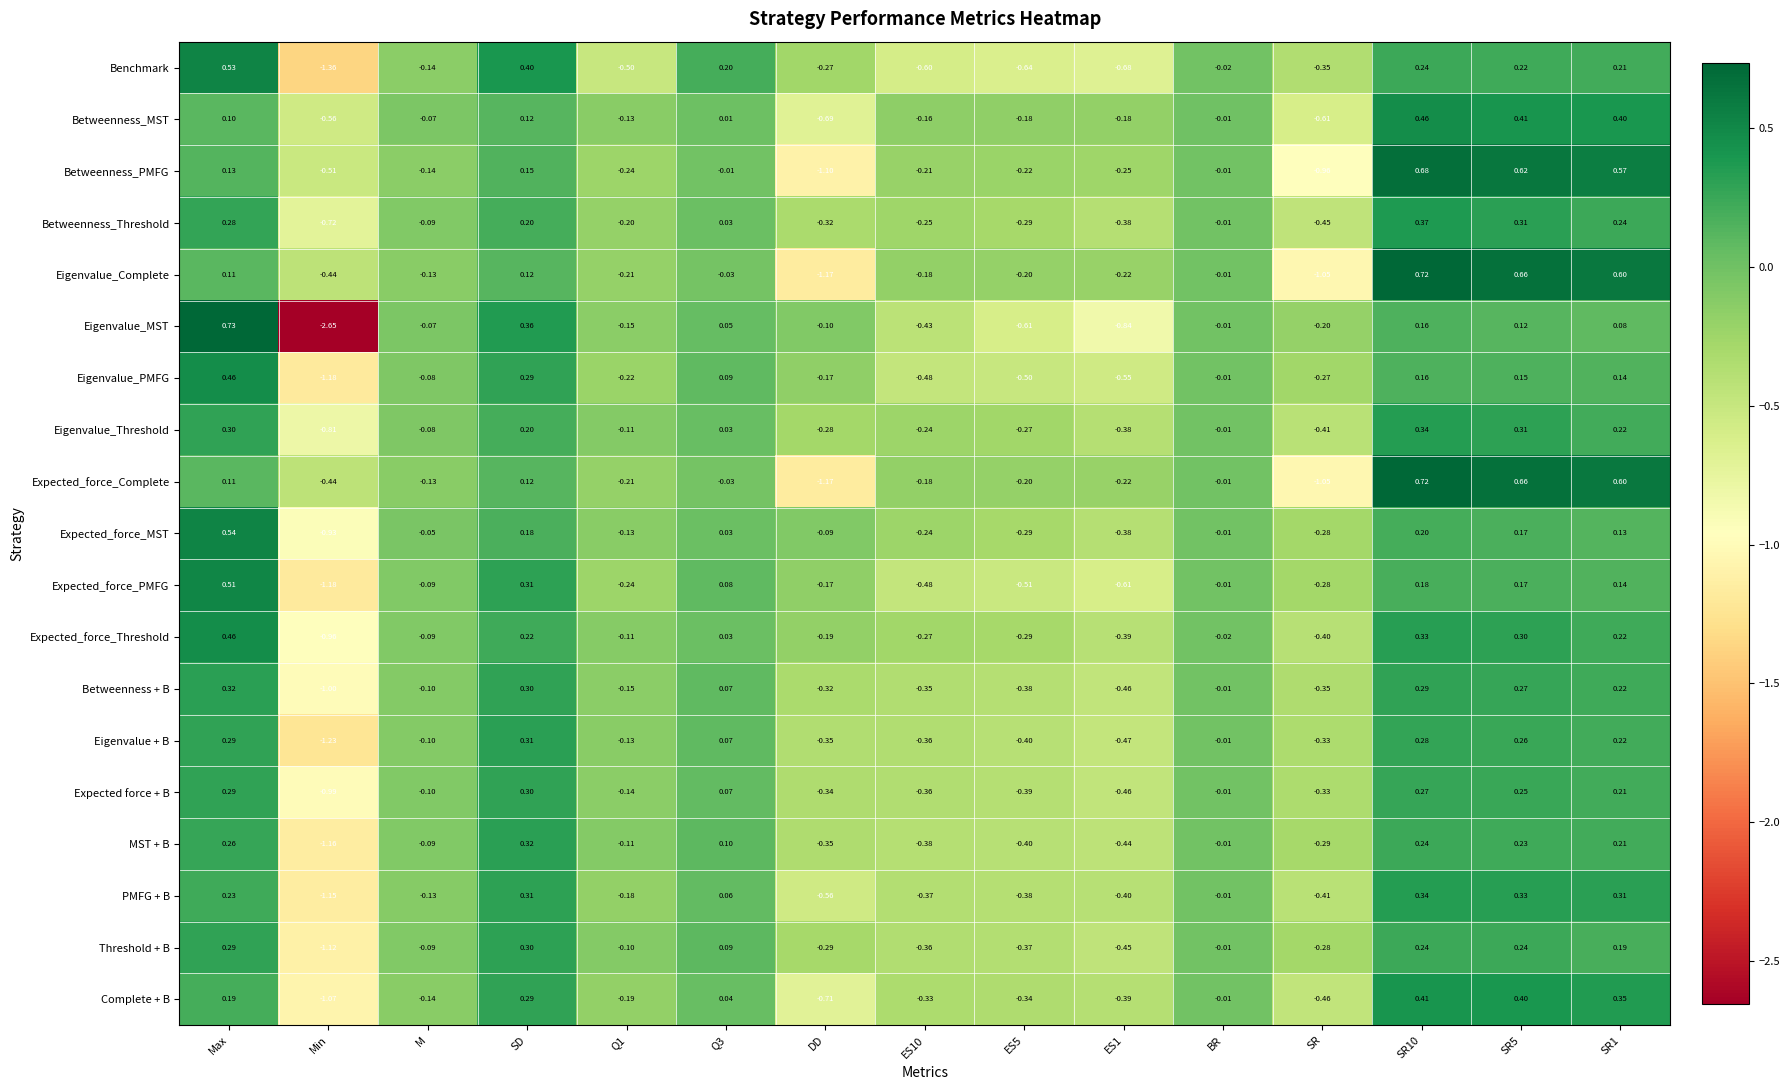

Between Max and ES1, which series saw the biggest shift?

Eigenvalue_MST